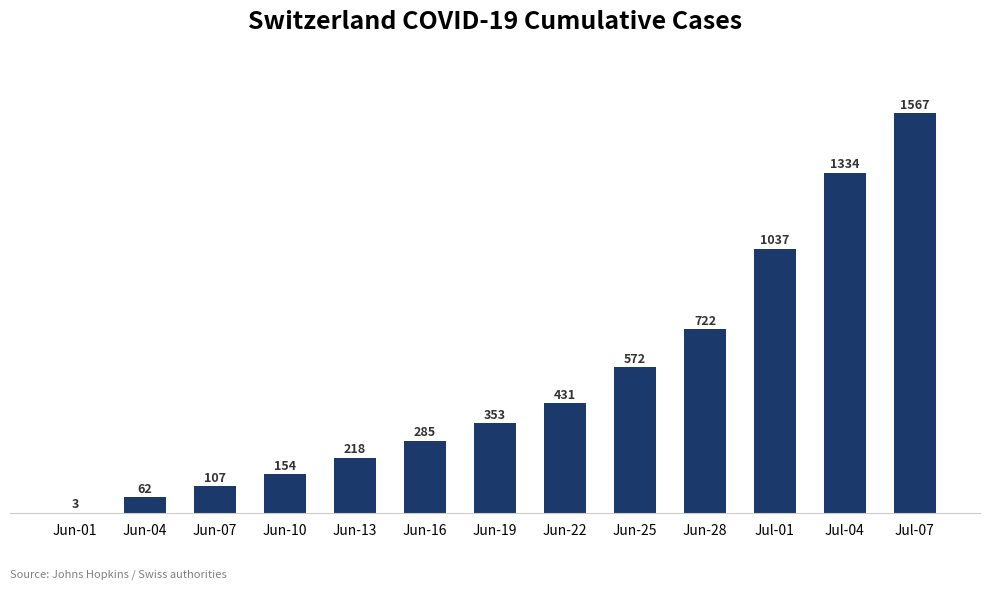

What is the sum of the values at Jun-01 and Jun-25?

575